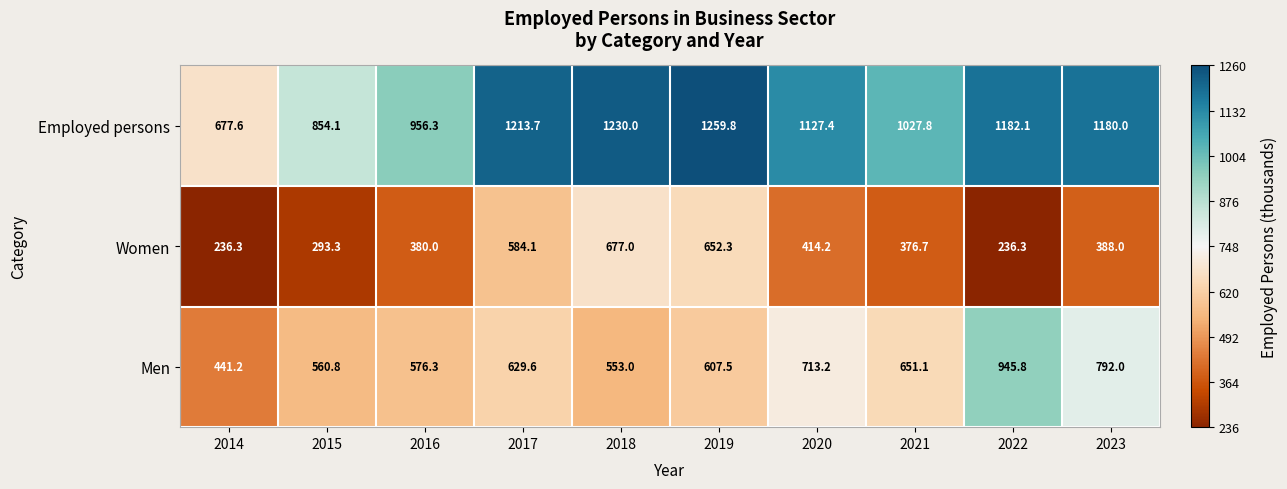

Which series has the largest total across all categories?

Employed persons